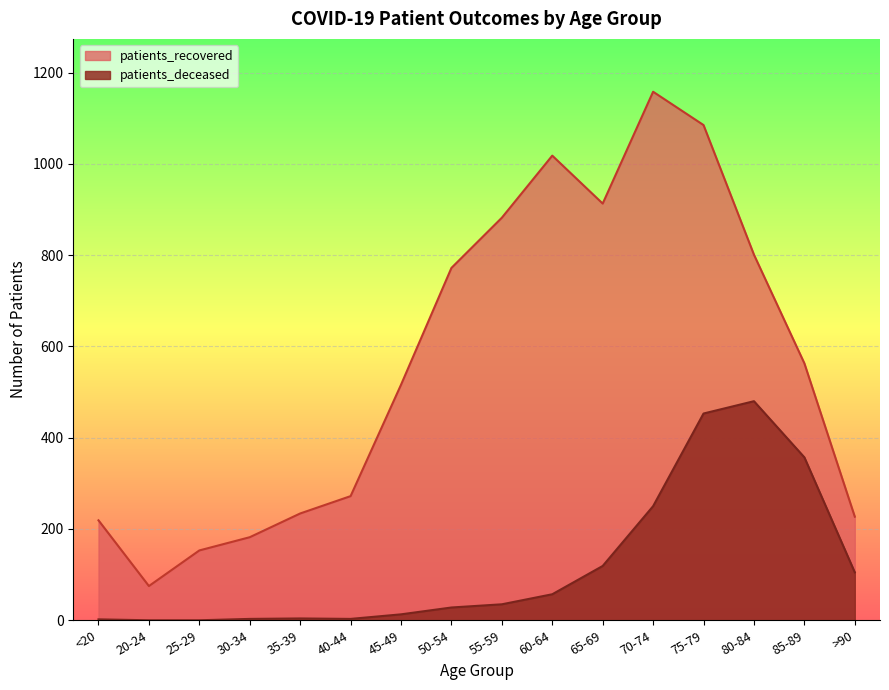

At which category does the chart reach its peak across all series?

70-74